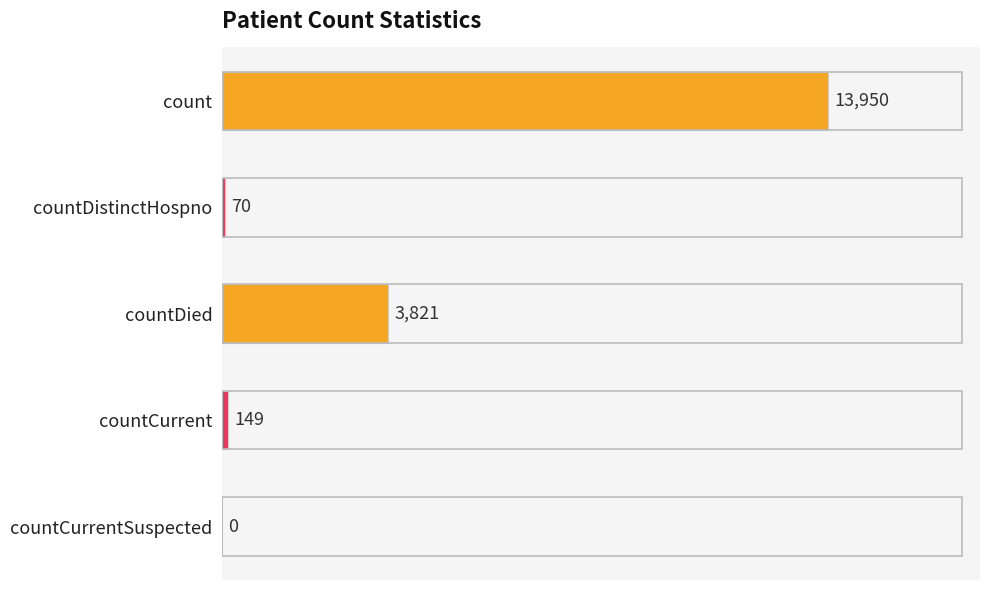

Reading top to bottom, transcribe all the data shown in this chart.

count=13950	countDistinctHospno=70	countDied=3821	countCurrent=149	countCurrentSuspected=0